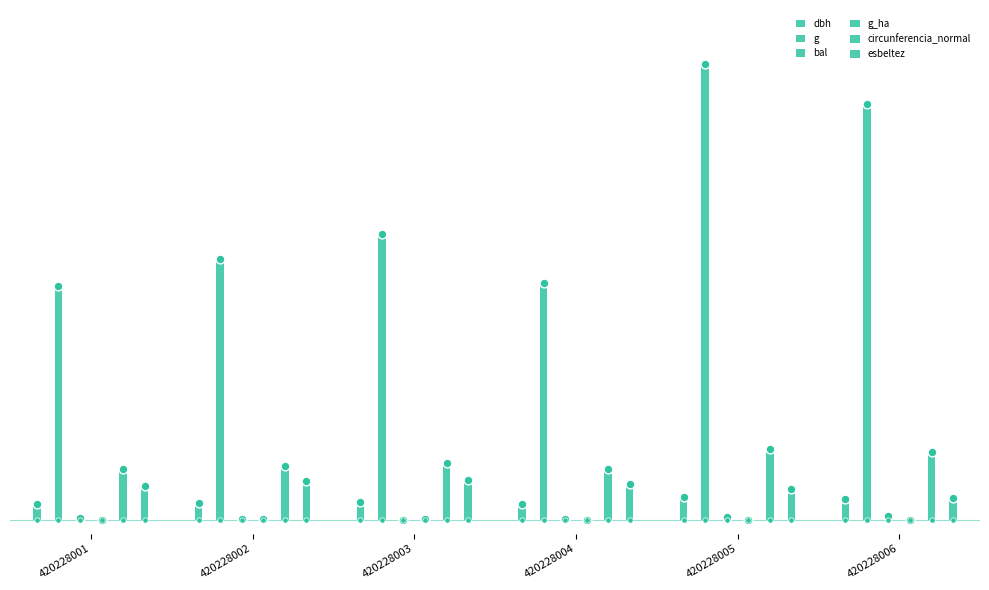

What are all the series names shown in the legend?

dbh, g, bal, g_ha, circunferencia_normal, esbeltez